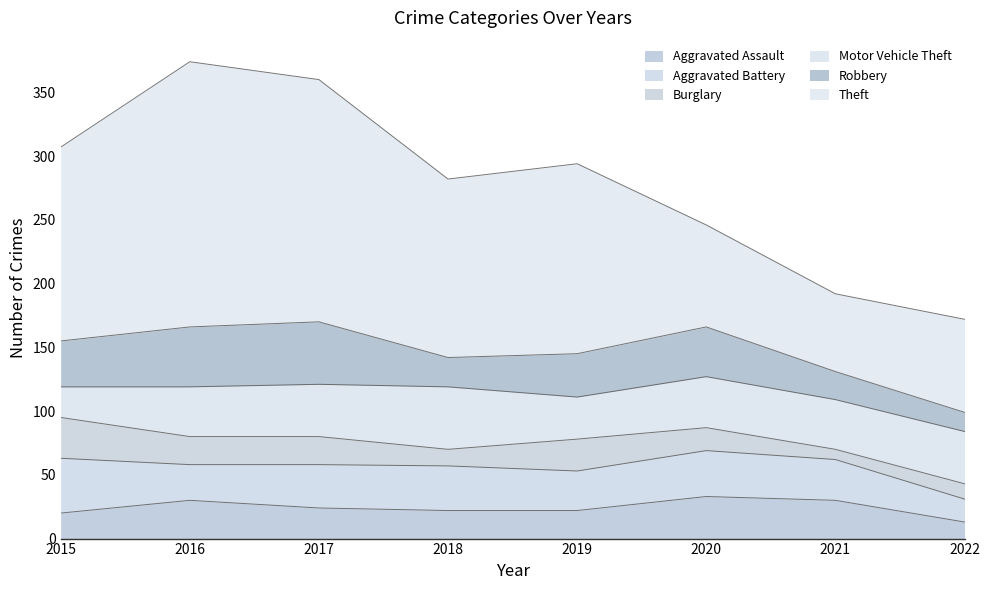

True or false: Theft and Burglary cross at least once.

False